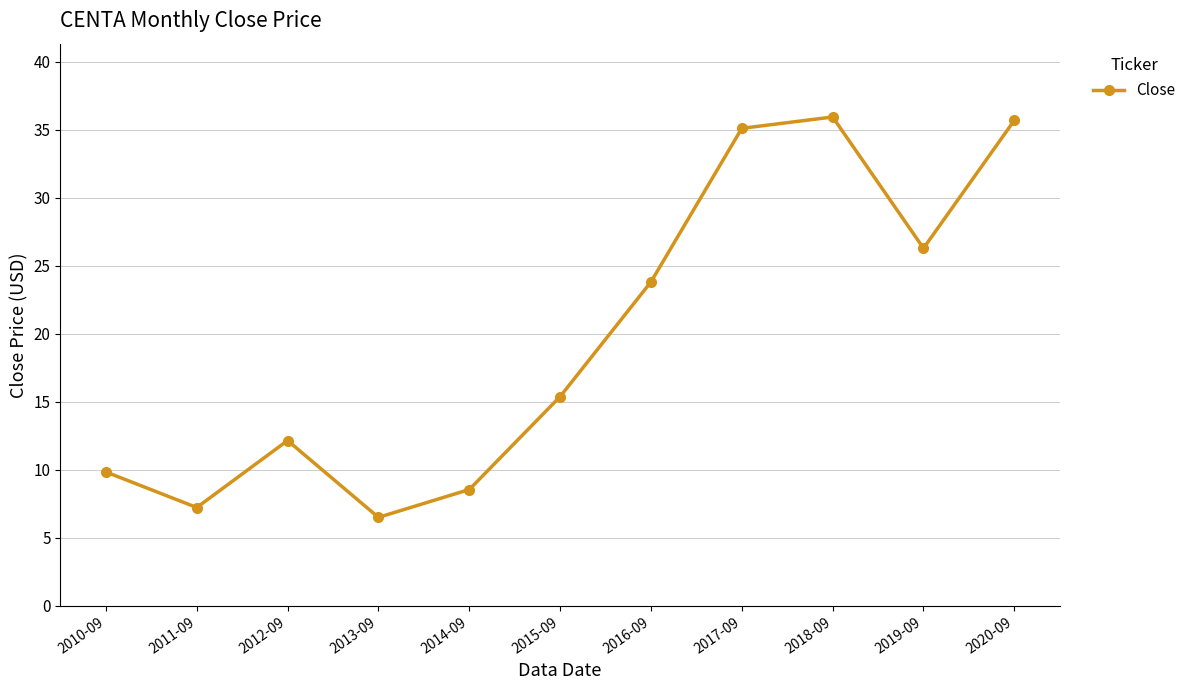

How many lines are shown in the chart?

1